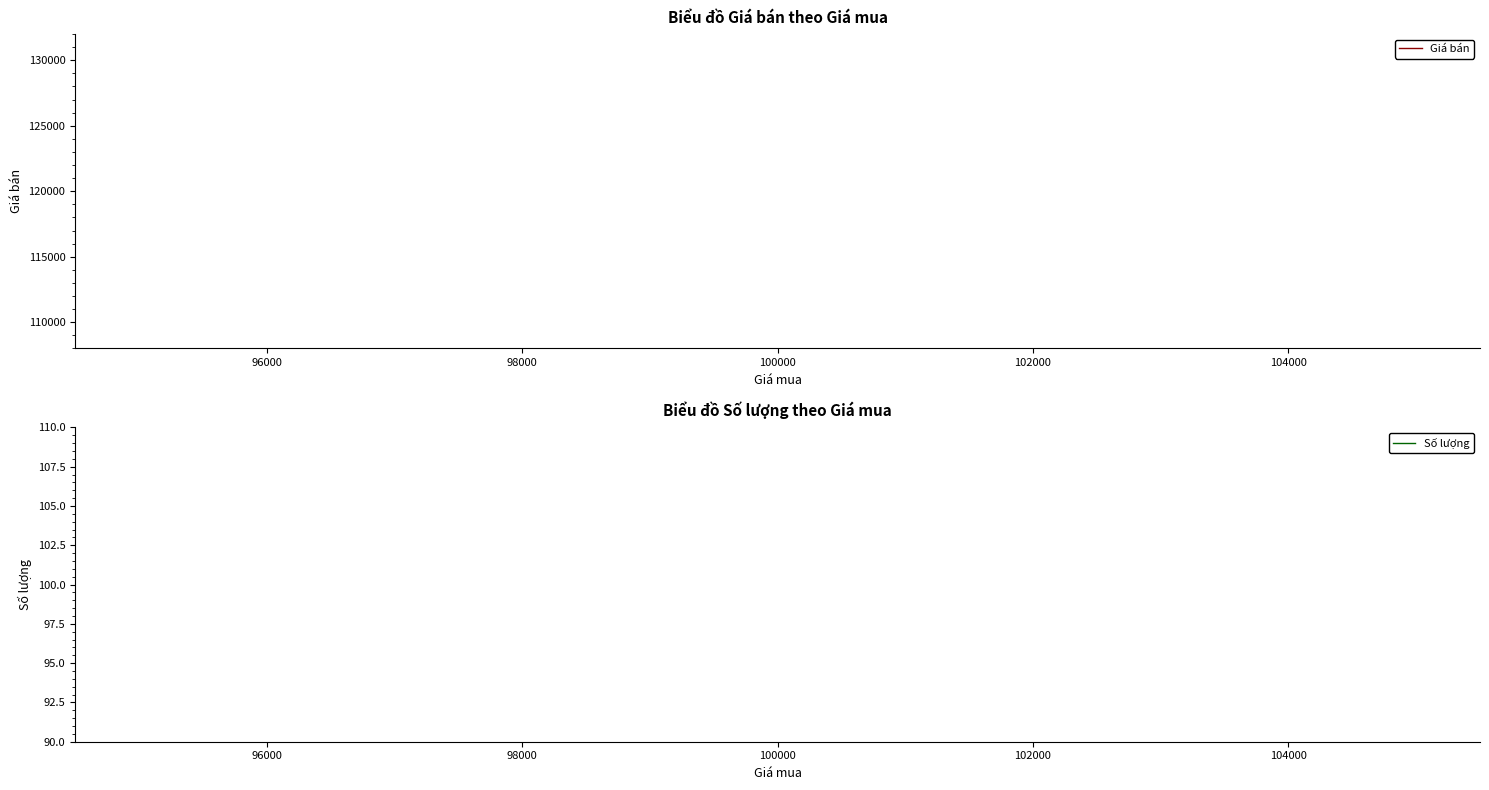

Rank the series by their maximum value, from lowest to highest.

Số lượng, Giá bán